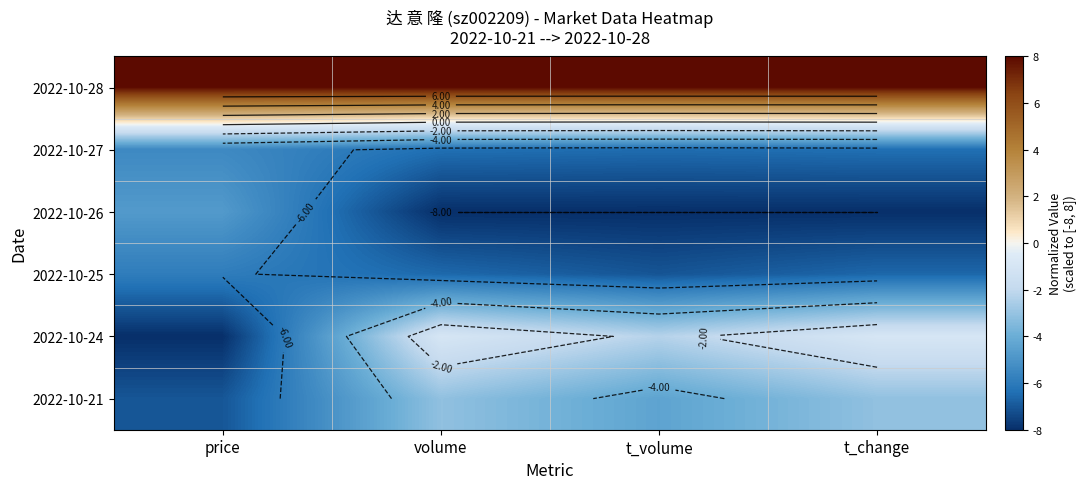

What is the spread (max minus min) of values at t_change?

16.0